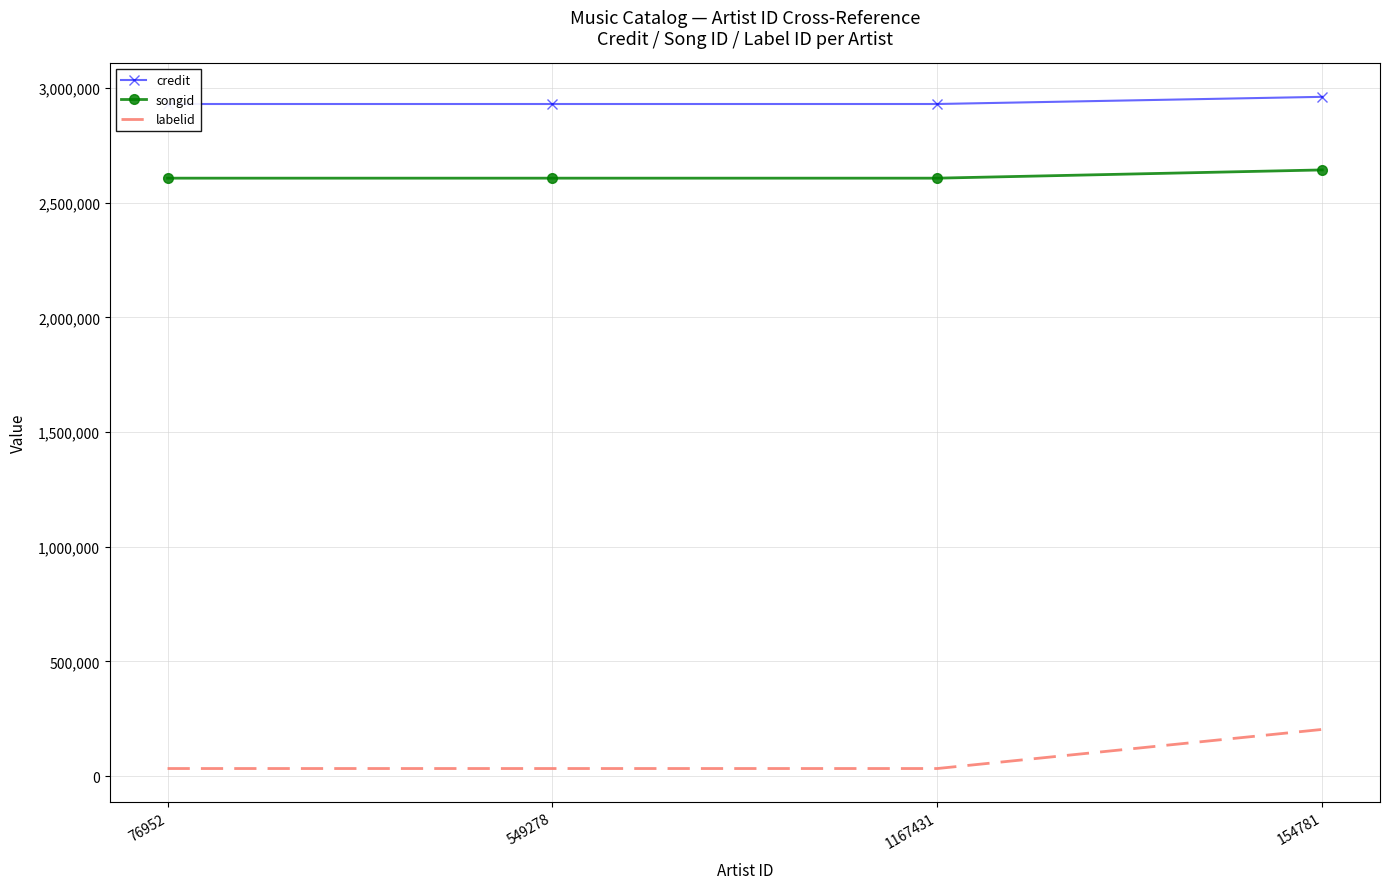

What is the total value across all series at 76952?

5570137